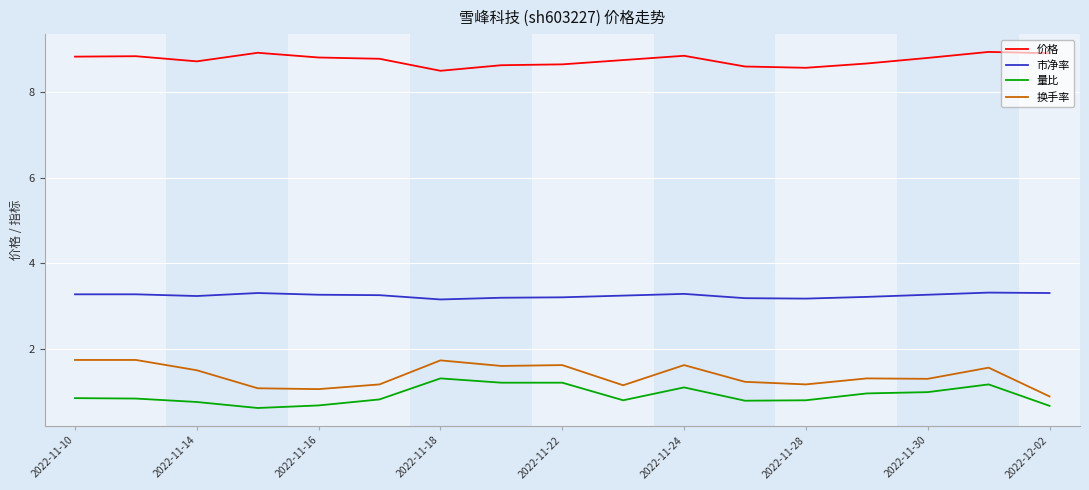

Does the chart have visible grid lines?

Yes